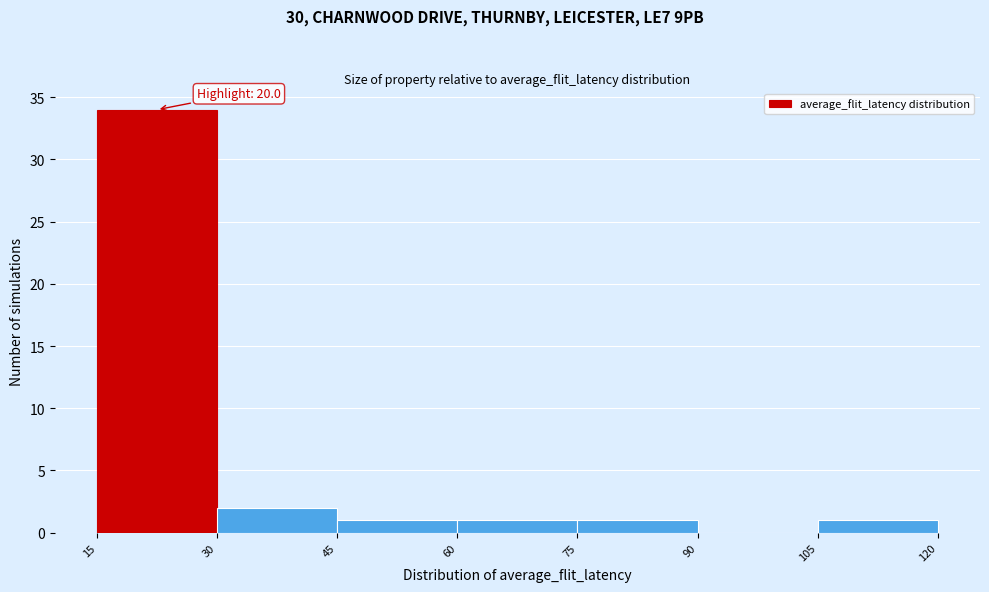

Which range on the x-axis has the tallest bar?

15 to 30